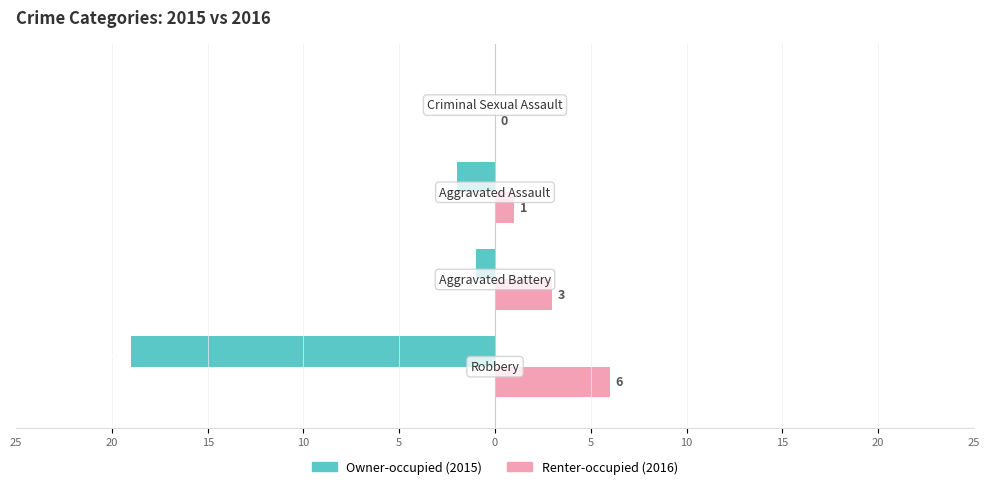

How many bars are there in total?

8